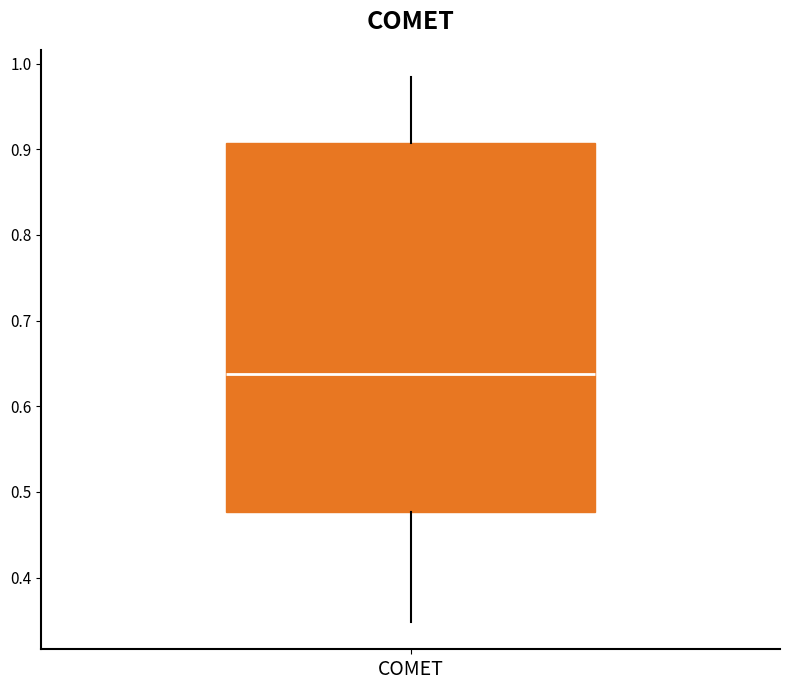

Where does the median line of the box for COMET sit on the y-axis? The values are not printed on the chart, so give them approximately, as read against the axis.

0.64